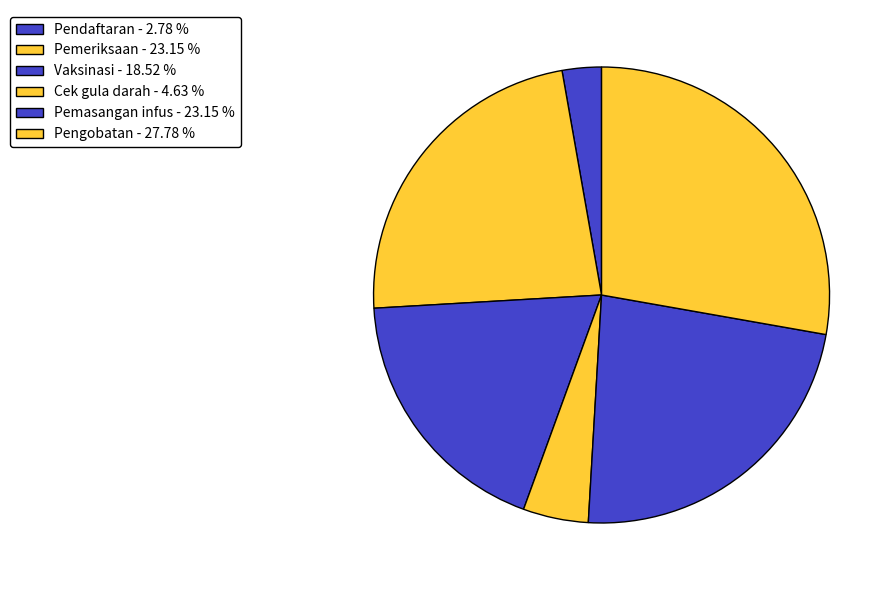

Count the number of slices in the pie.

6